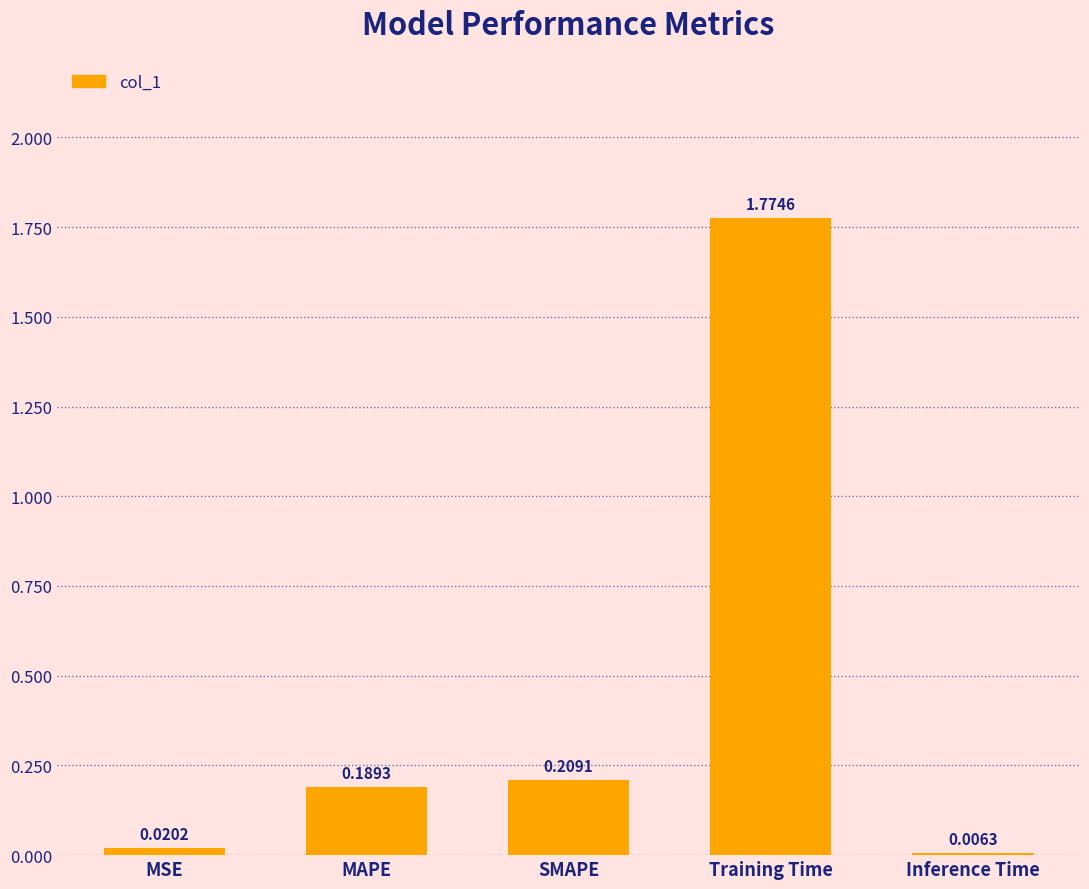

Which has a higher value, Training Time or MSE?

Training Time